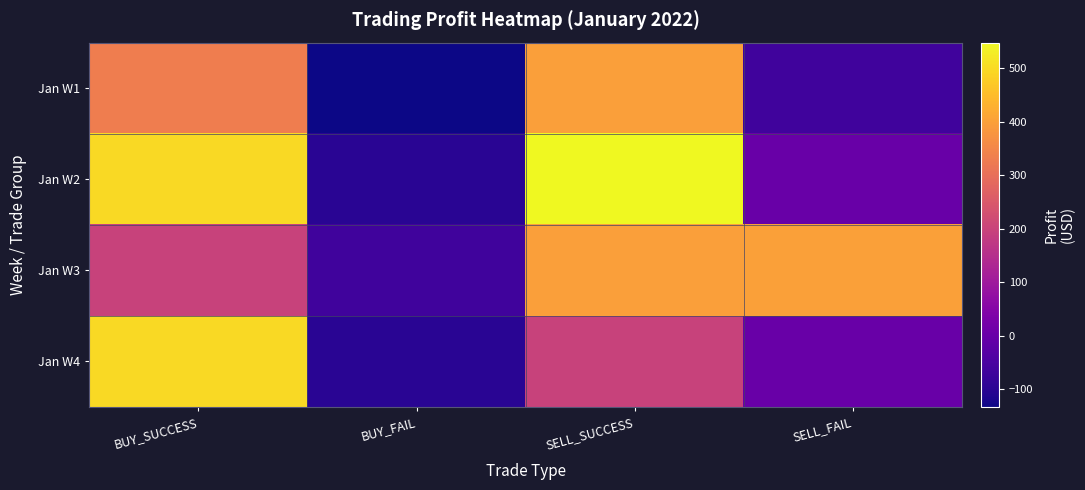

Which series has the largest total across all categories?

Jan W2